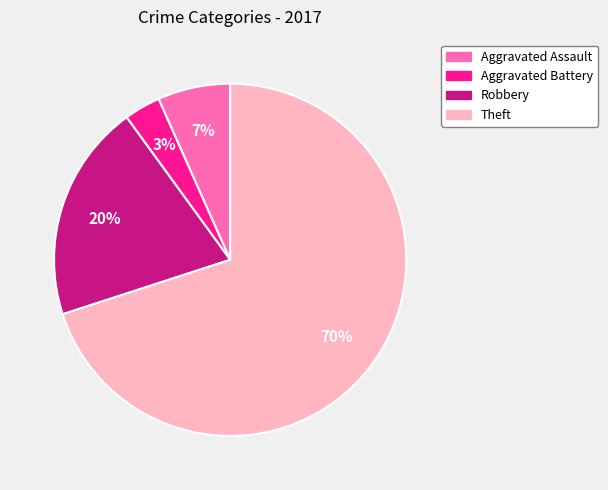

Which category has the biggest portion of the pie?

Theft